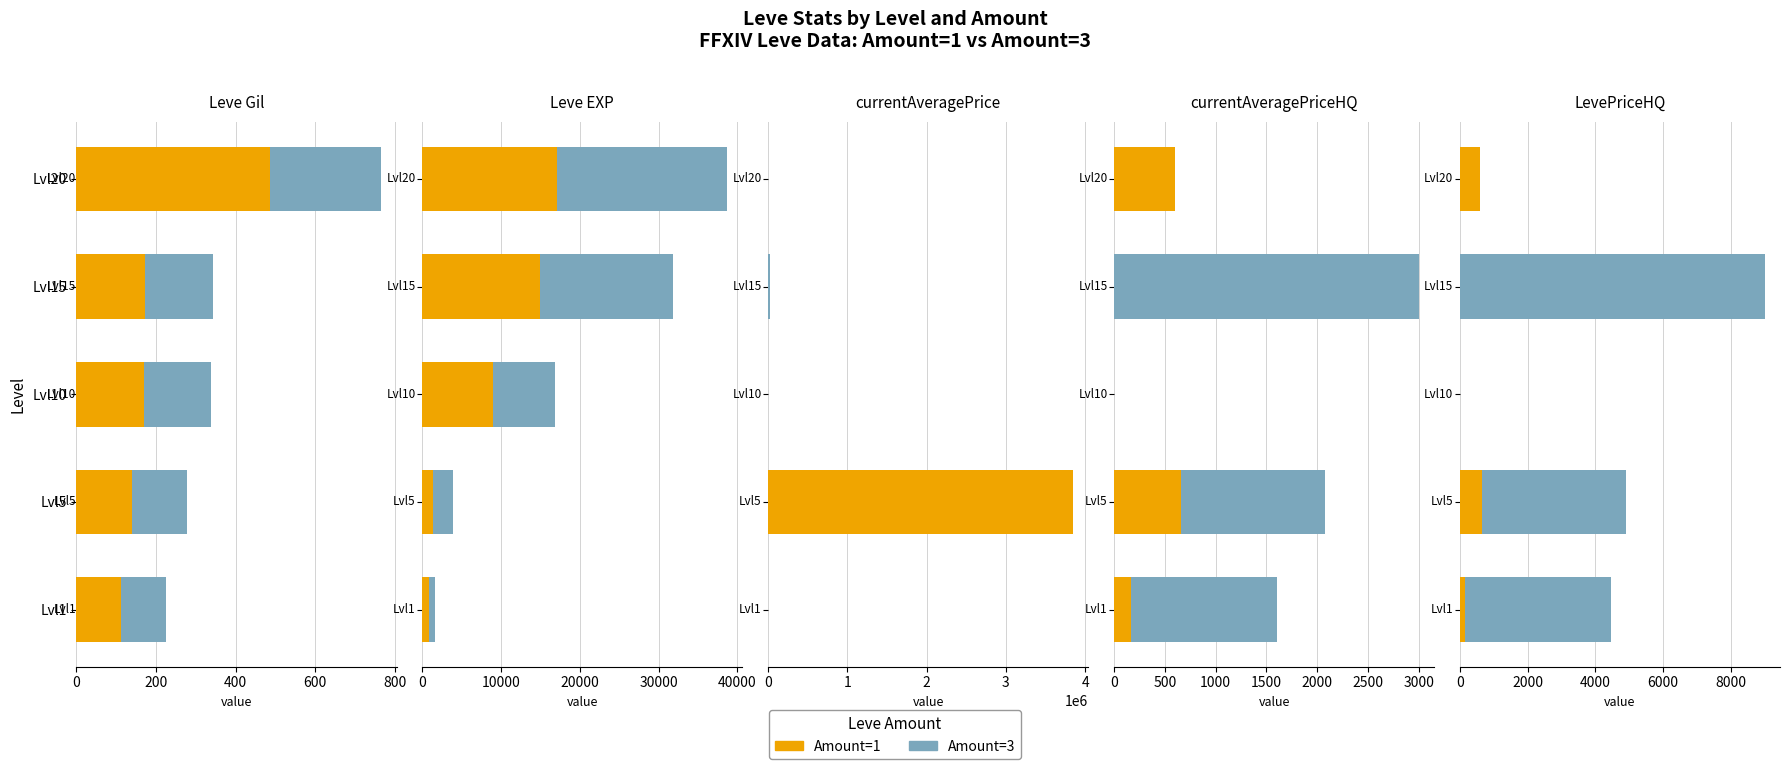

The value of Amount=1 at Lvl10 is -291.6. True or false?

False